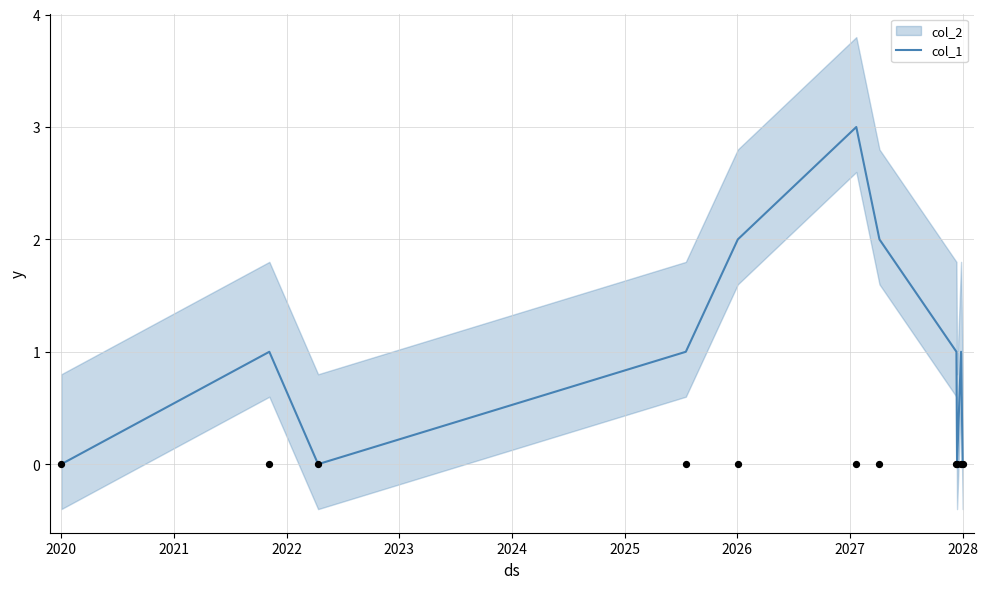

The col_1 series shows 0 at 2020. True or false?

True